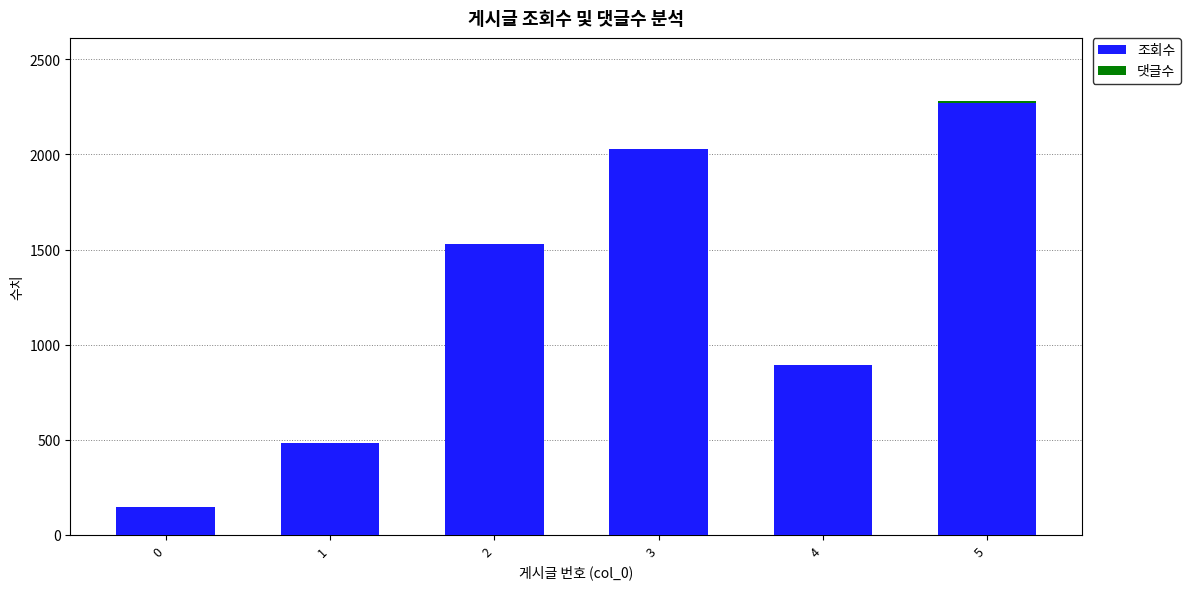

Is it true that 조회수 equals 895 at 4?

True